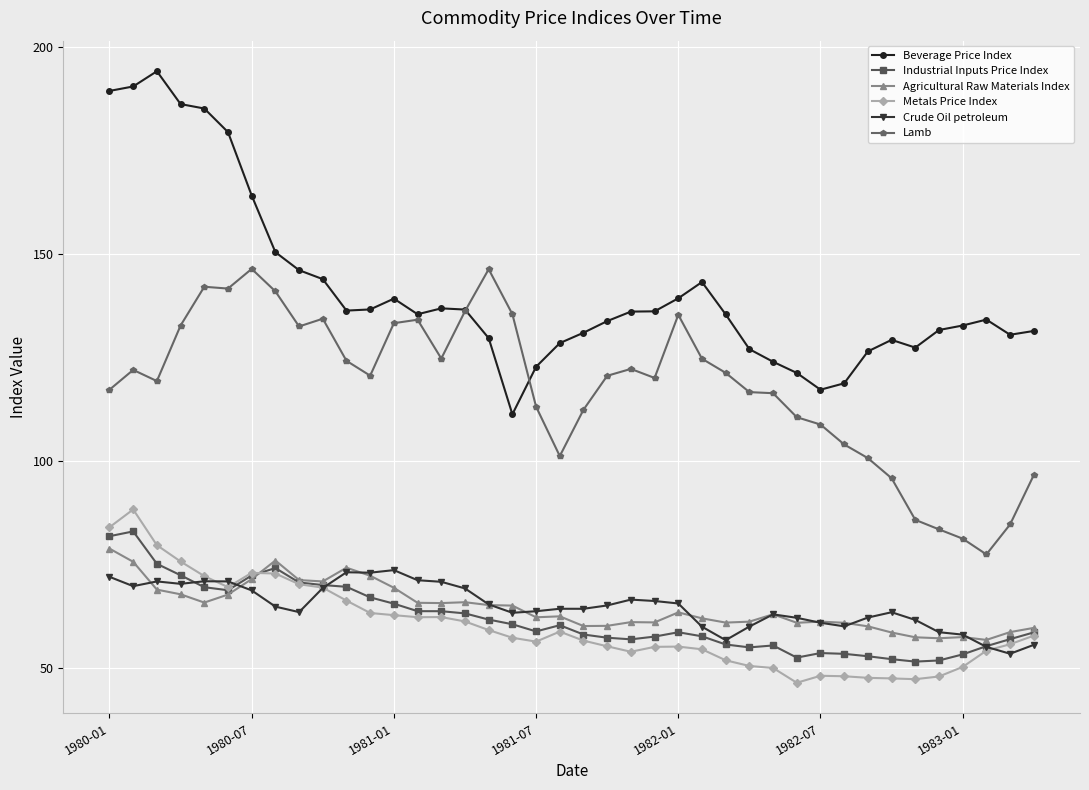

Which series has the largest range (max minus min)?

Beverage Price Index